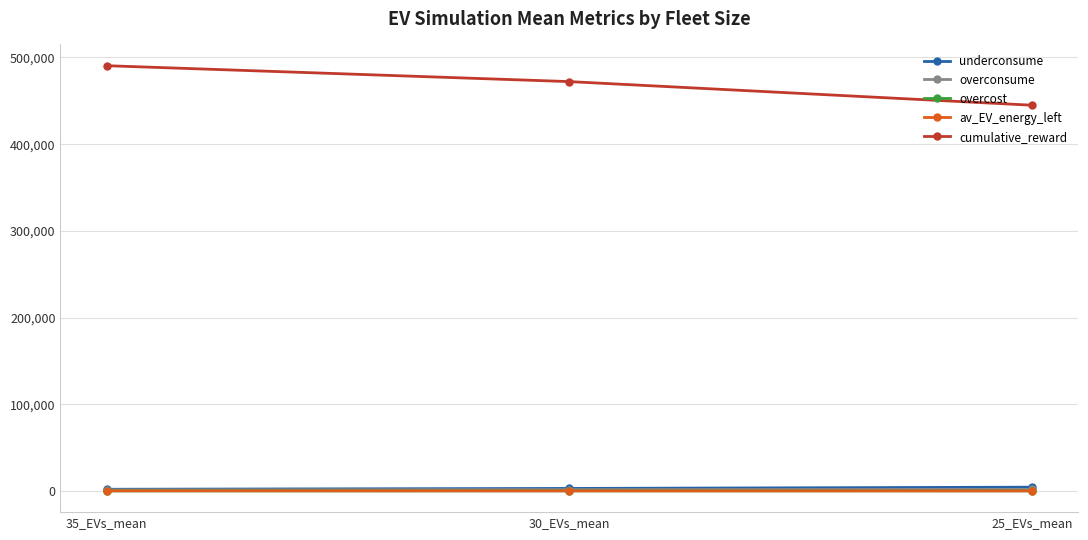

What is the difference between the highest and lowest values at 35_EVs_mean?

490463.5